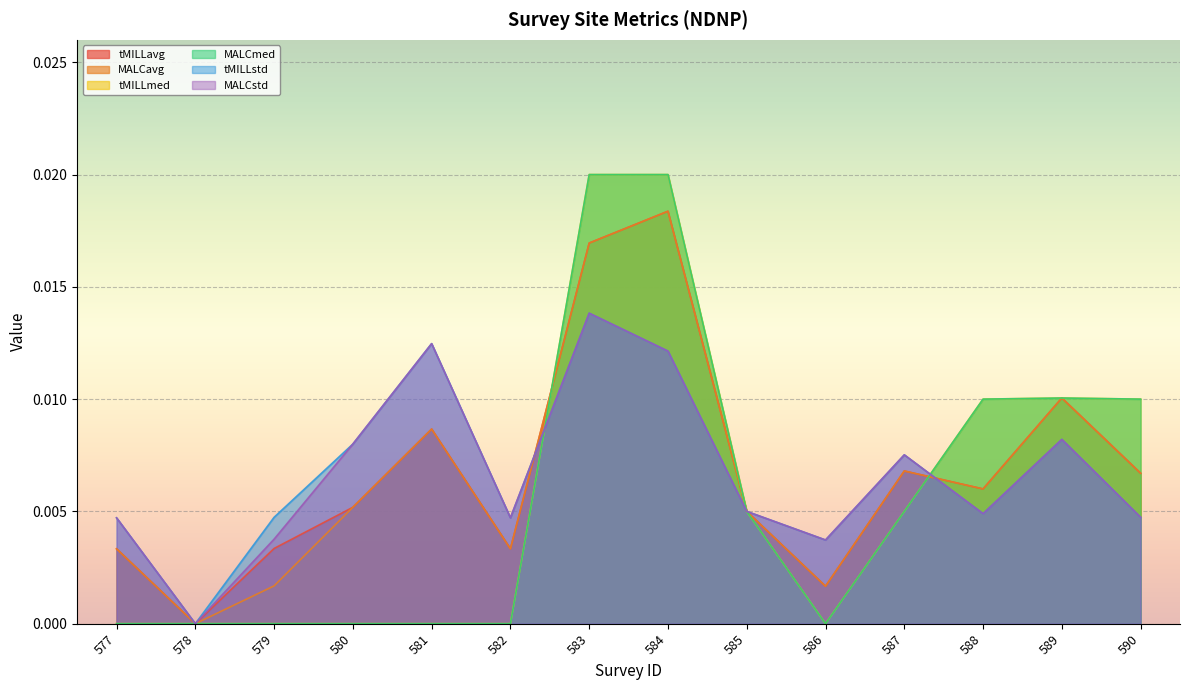

Rank the series by their maximum value, from highest to lowest.

tMILLmed, MALCmed, tMILLavg, MALCavg, tMILLstd, MALCstd